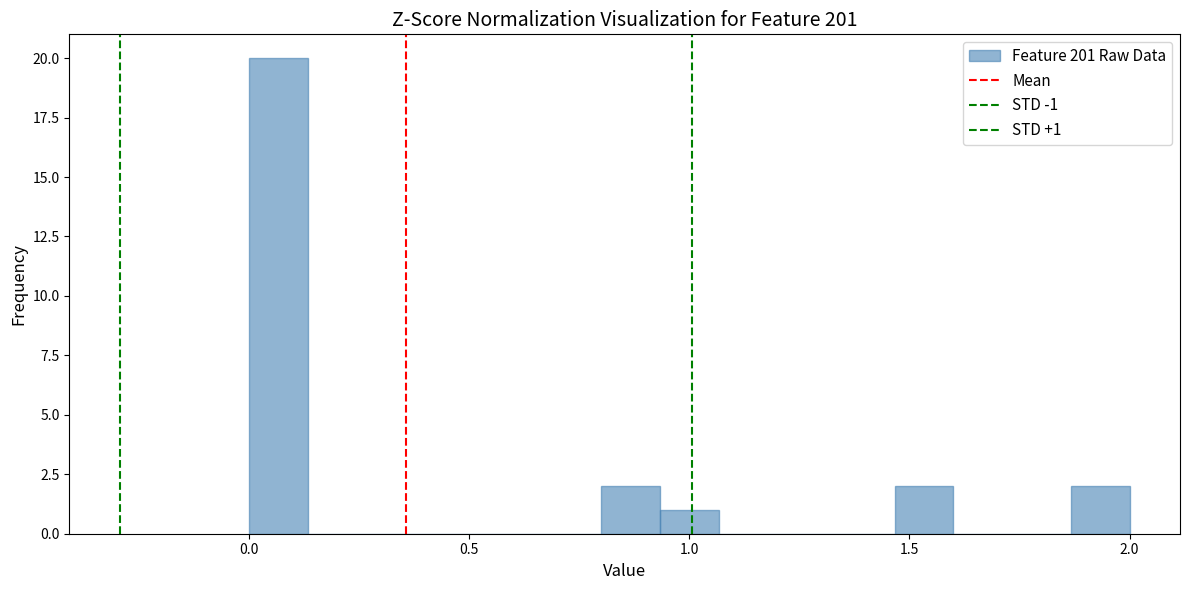

Around what value on the x-axis is the tallest bar? Give the approximate position of its centre, as read against the axis.

0.05